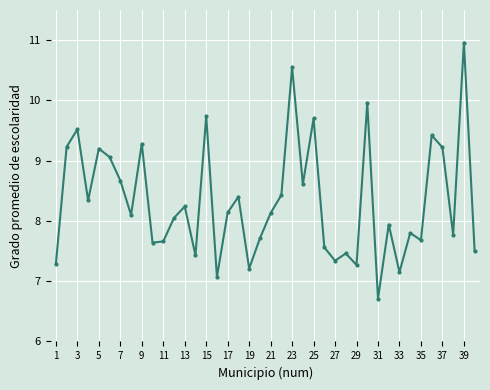

What is the maximum value shown in the chart?

11.0